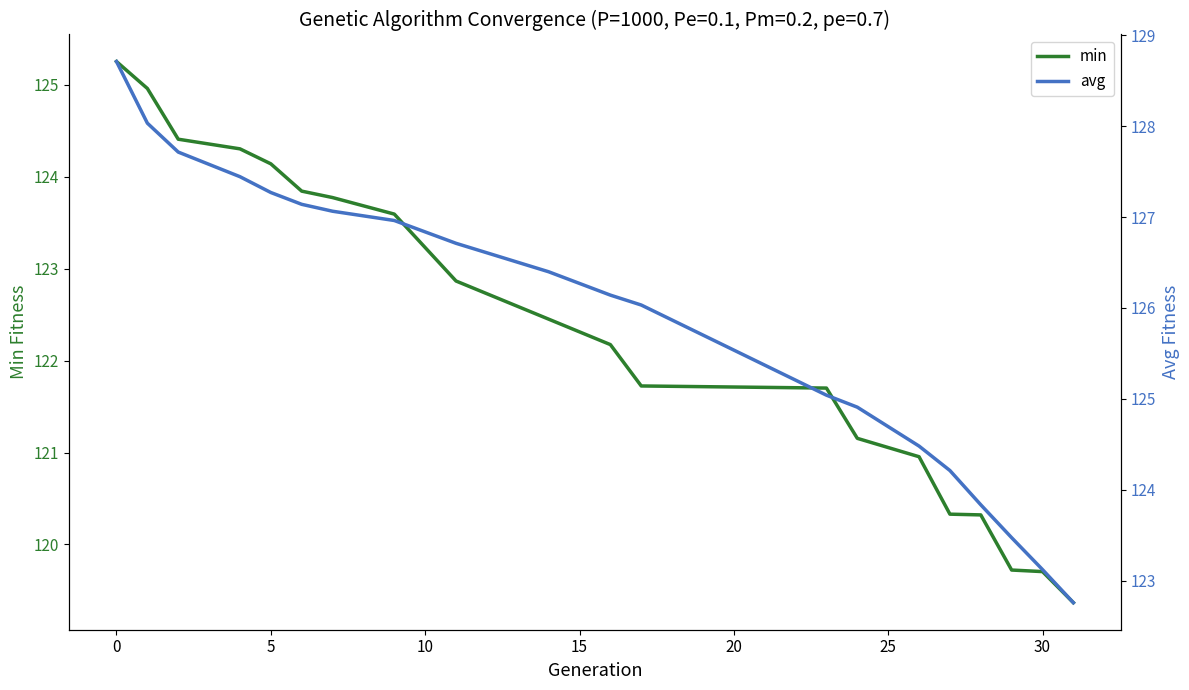

What is the average value of the avg series?

125.9